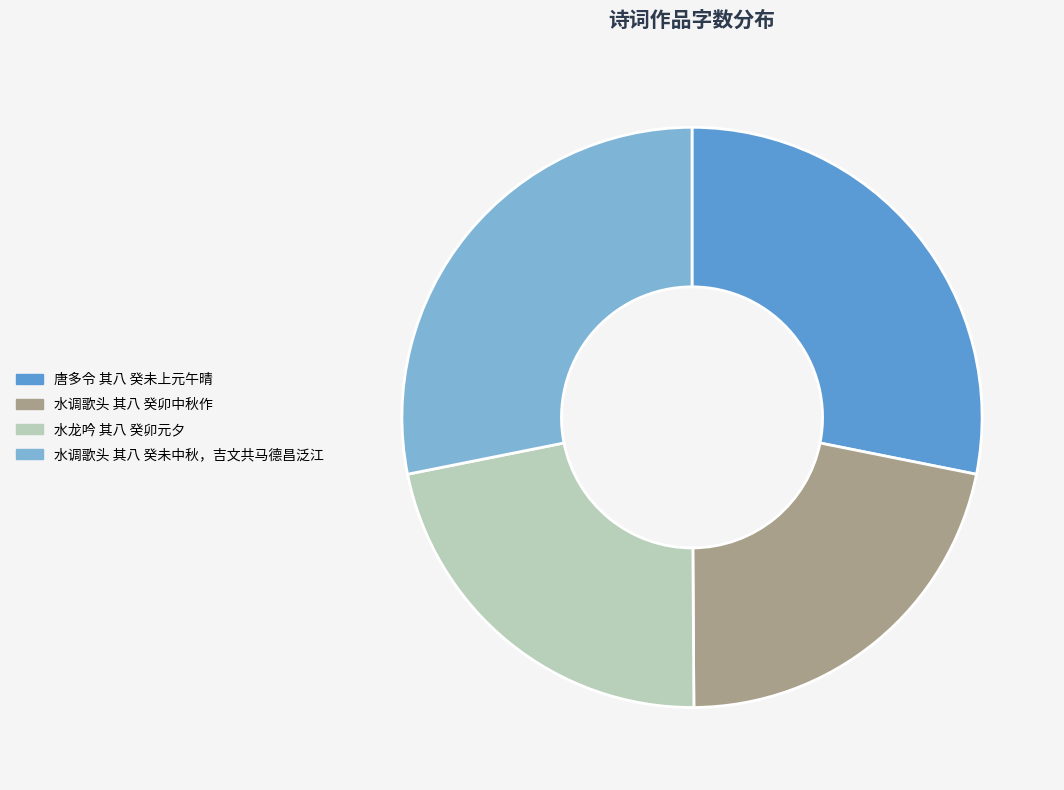

True or false: 唐多令 其八 癸未上元午晴 accounts for 38% of the total.

False